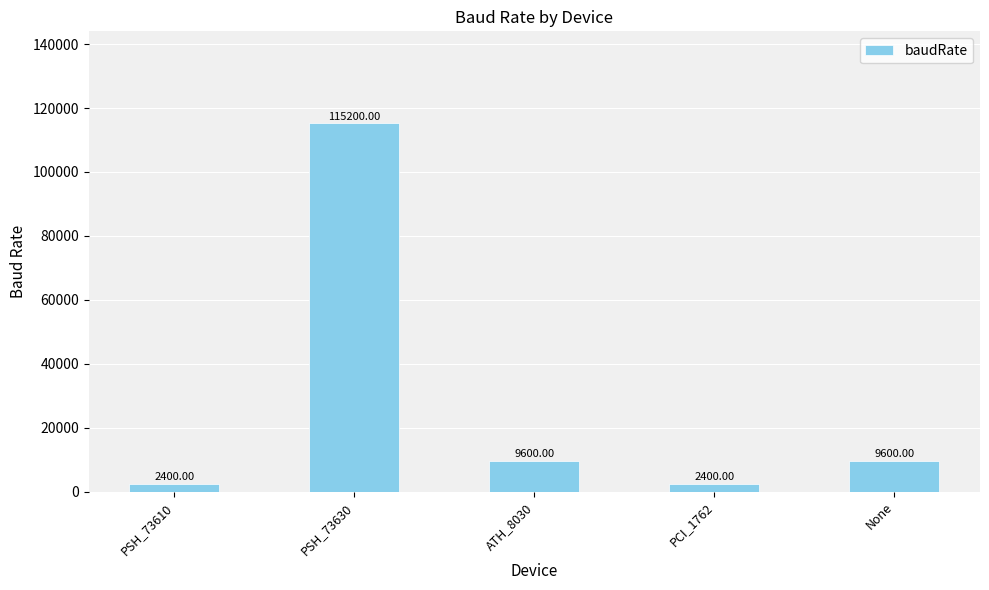

Which has a higher value, PCI_1762 or None?

None